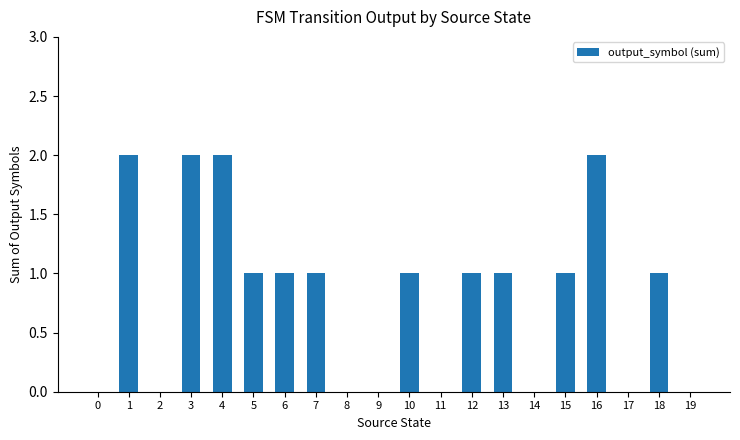

Which has a higher value, 6 or 0?

6